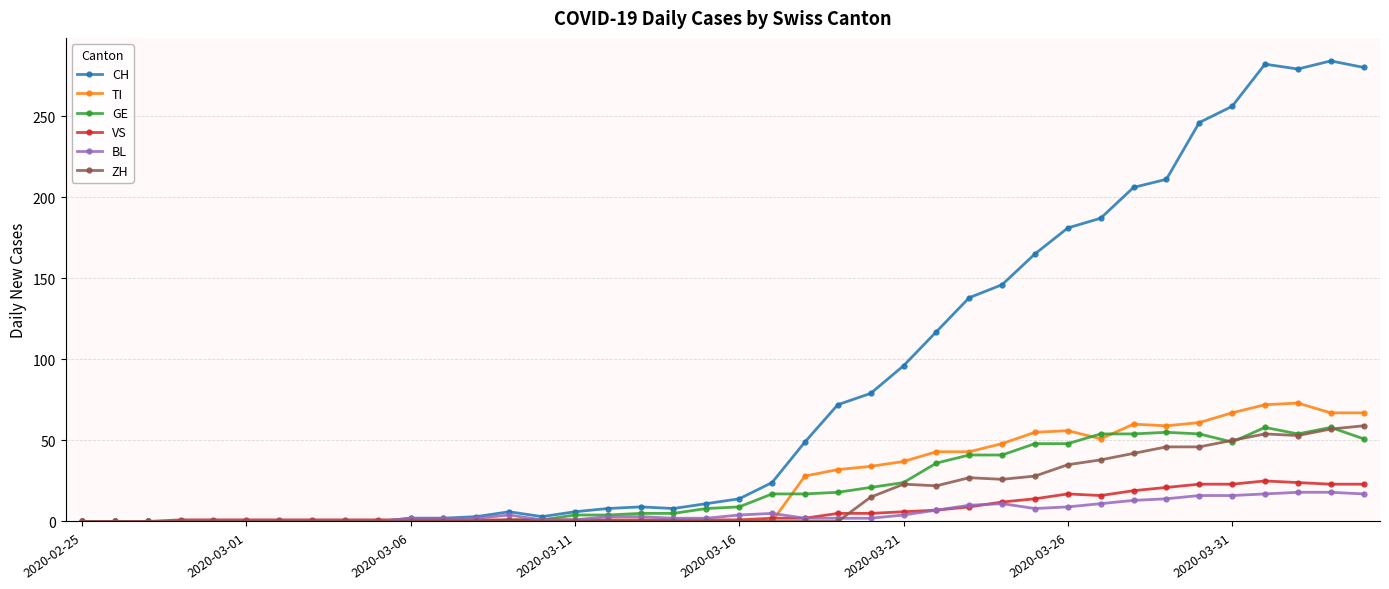

What is the average value of the VS series?

7